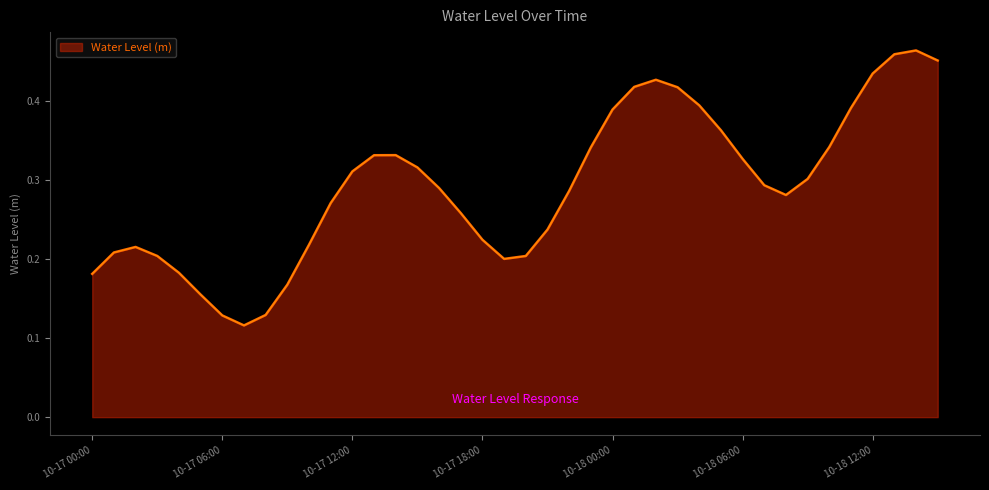

What is the maximum value shown in the chart?

0.5